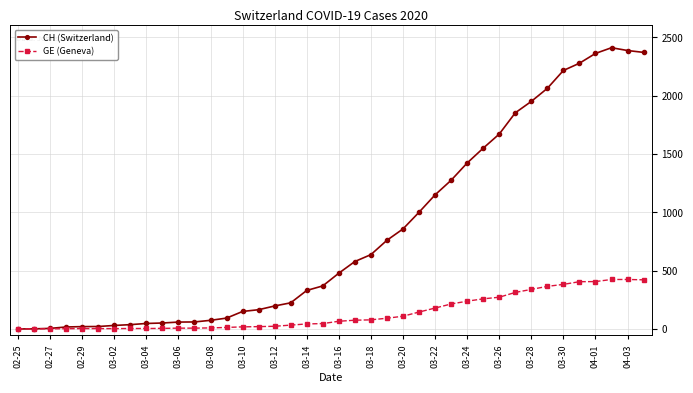

List the series in order of their overall mean, highest first.

CH (Switzerland), GE (Geneva)